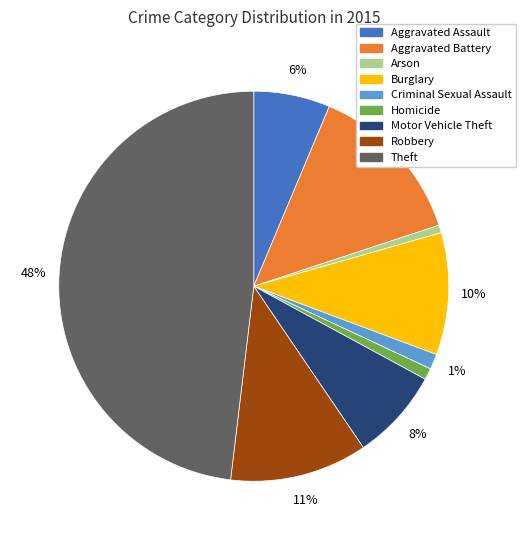

The Burglary slice represents 1% of the pie. True or false?

False